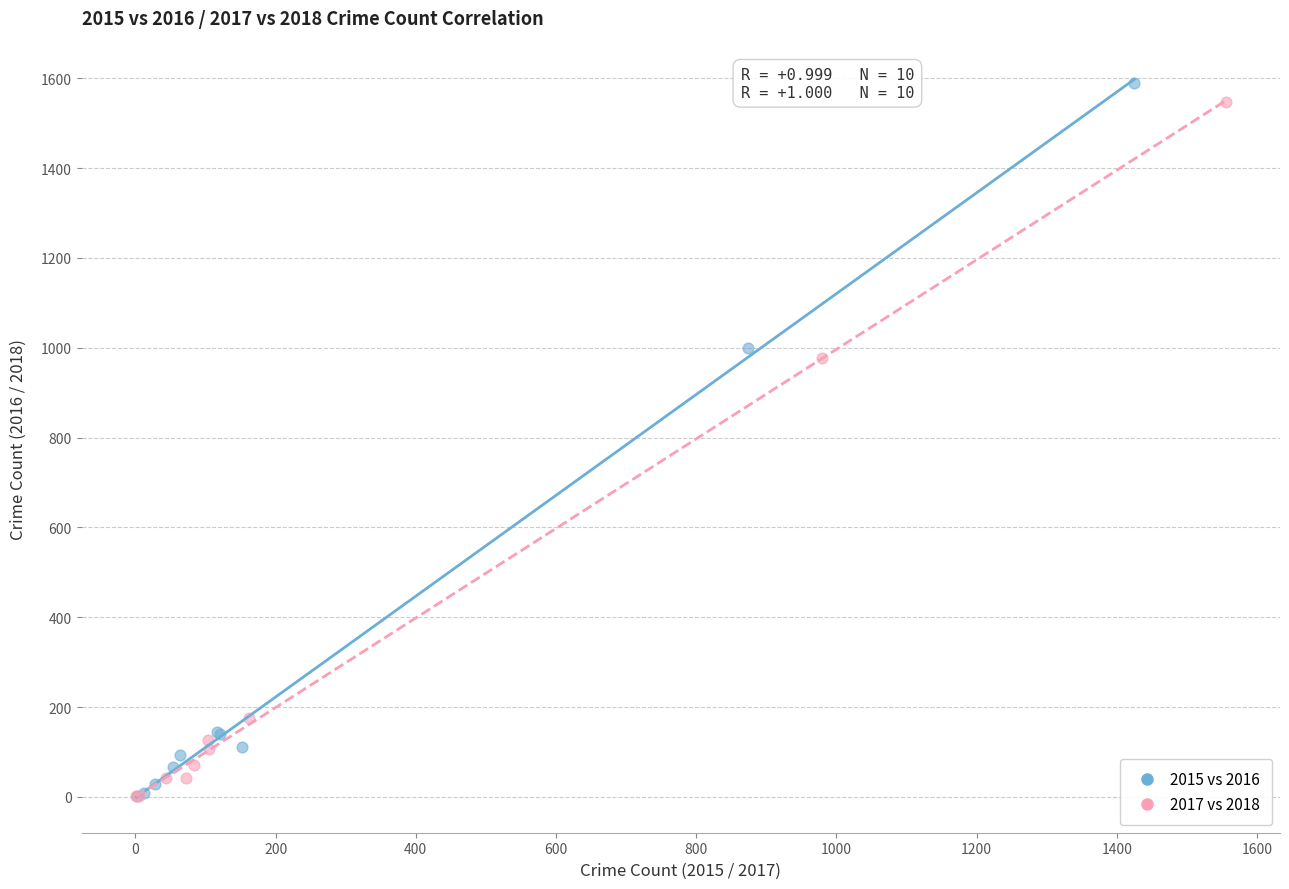

Which series has the widest spread of Y values?

2015 vs 2016